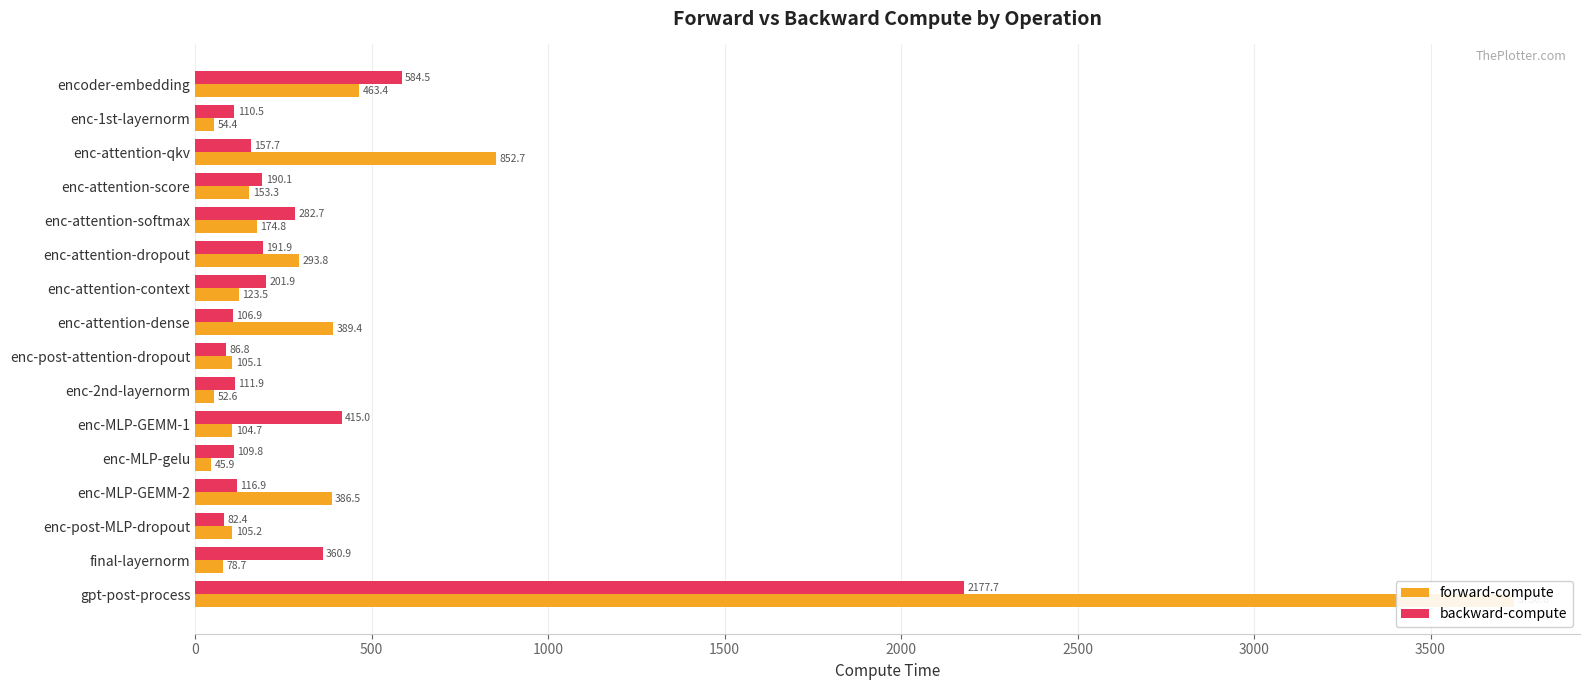

How many groups of bars are there?

16